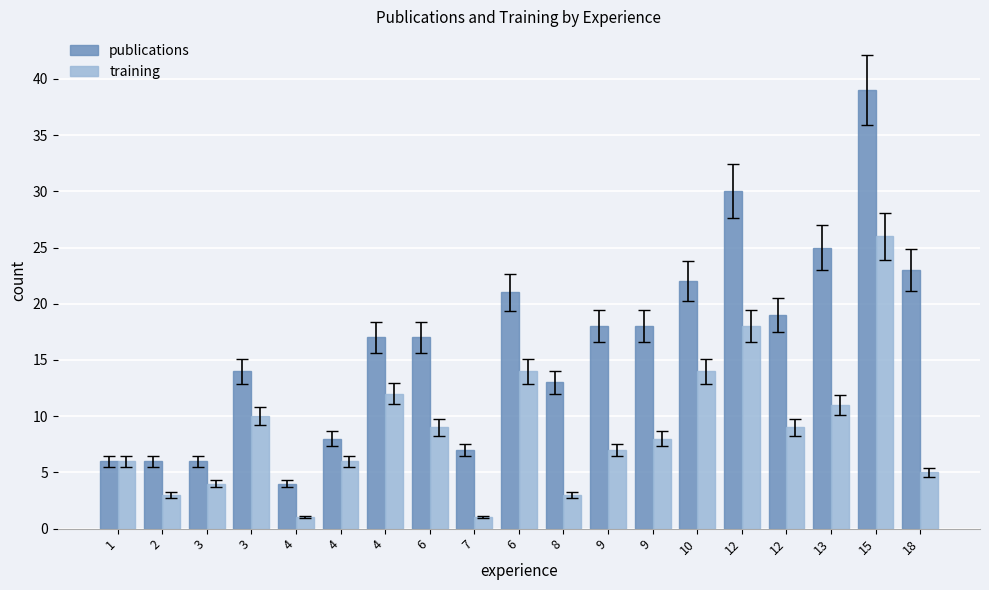

How many series are shown in this chart?

2